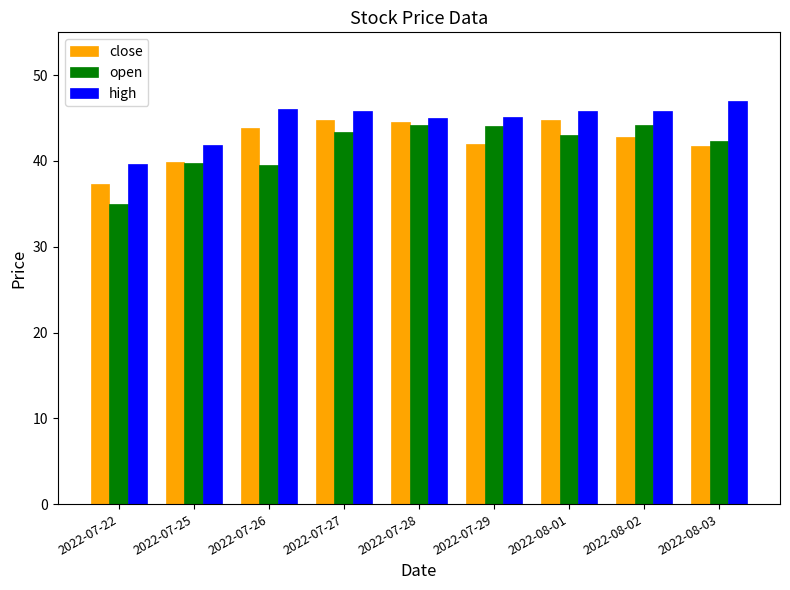

What is the greatest value displayed?

47.0